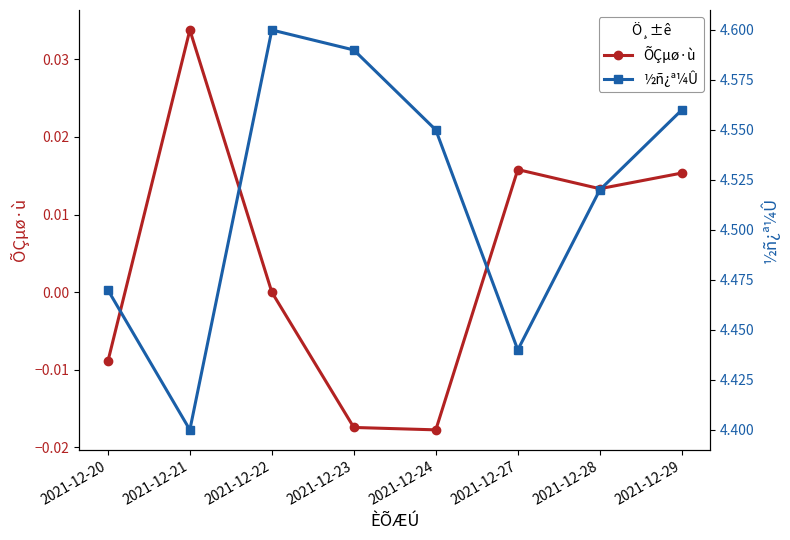

What is the minimum value for ½ñ¿ª¼Û?

4.4